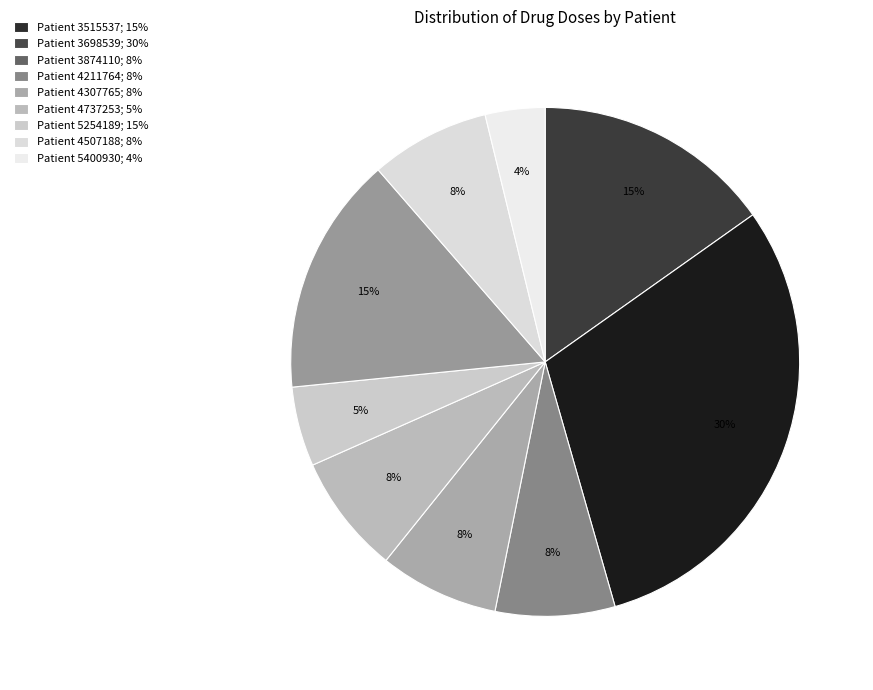

Count the number of slices in the pie.

9